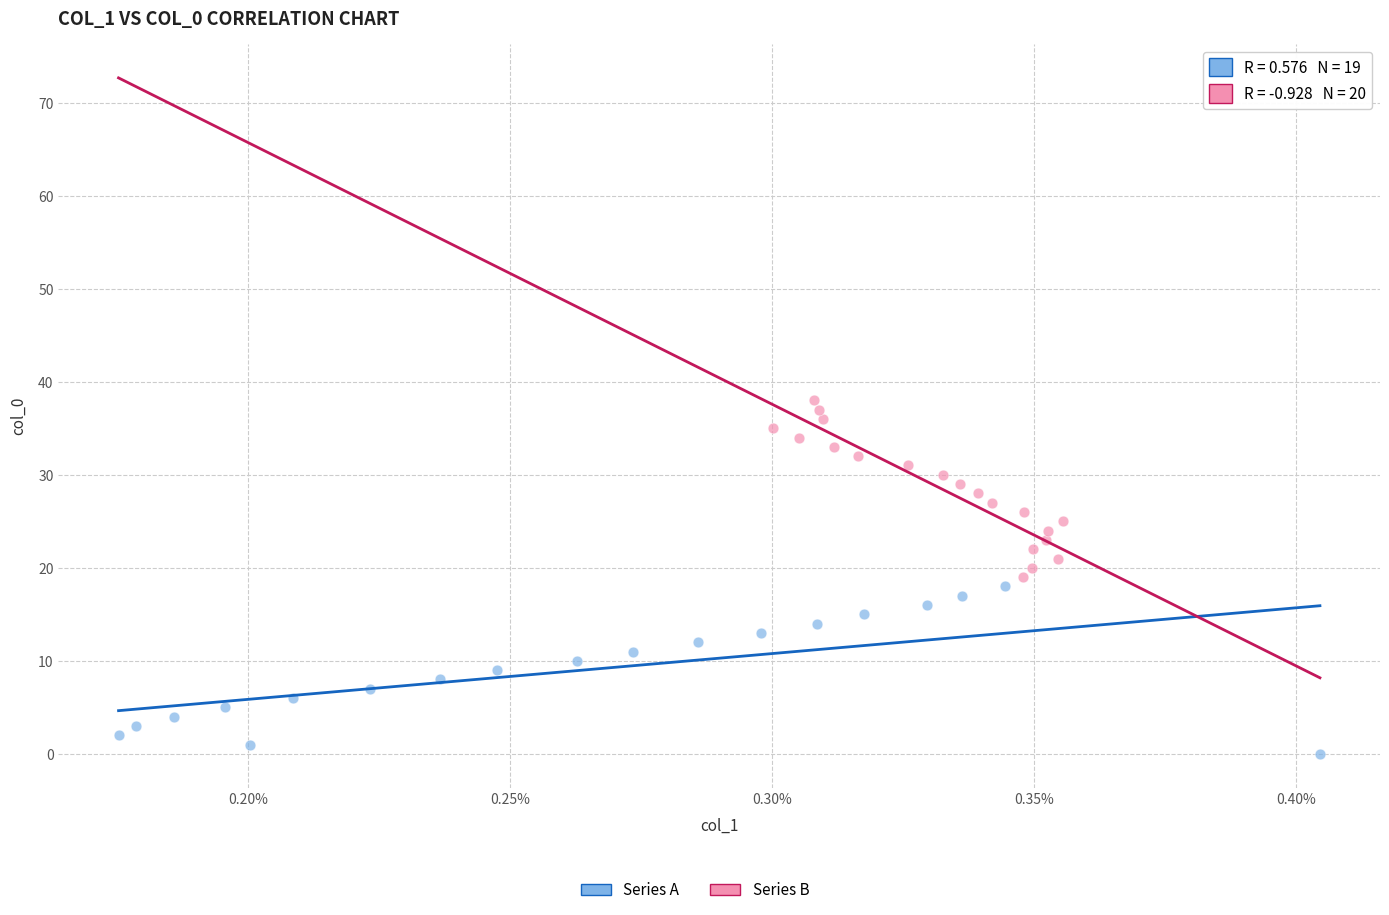

Which series reaches the minimum Y coordinate?

Series A